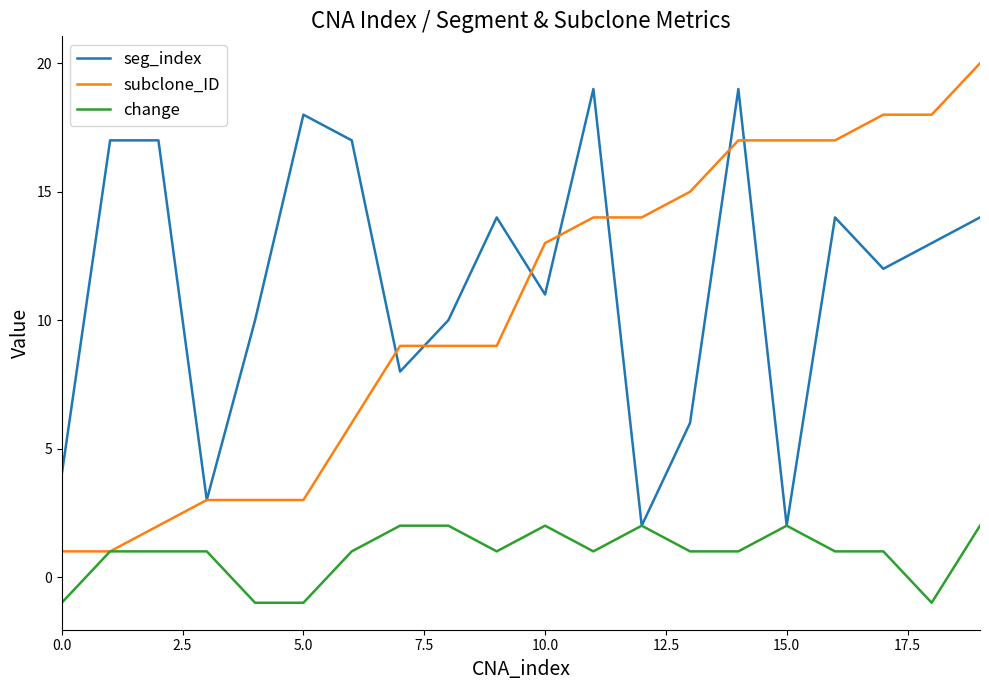

List the series in order of their peak value, highest first.

subclone_ID, seg_index, change